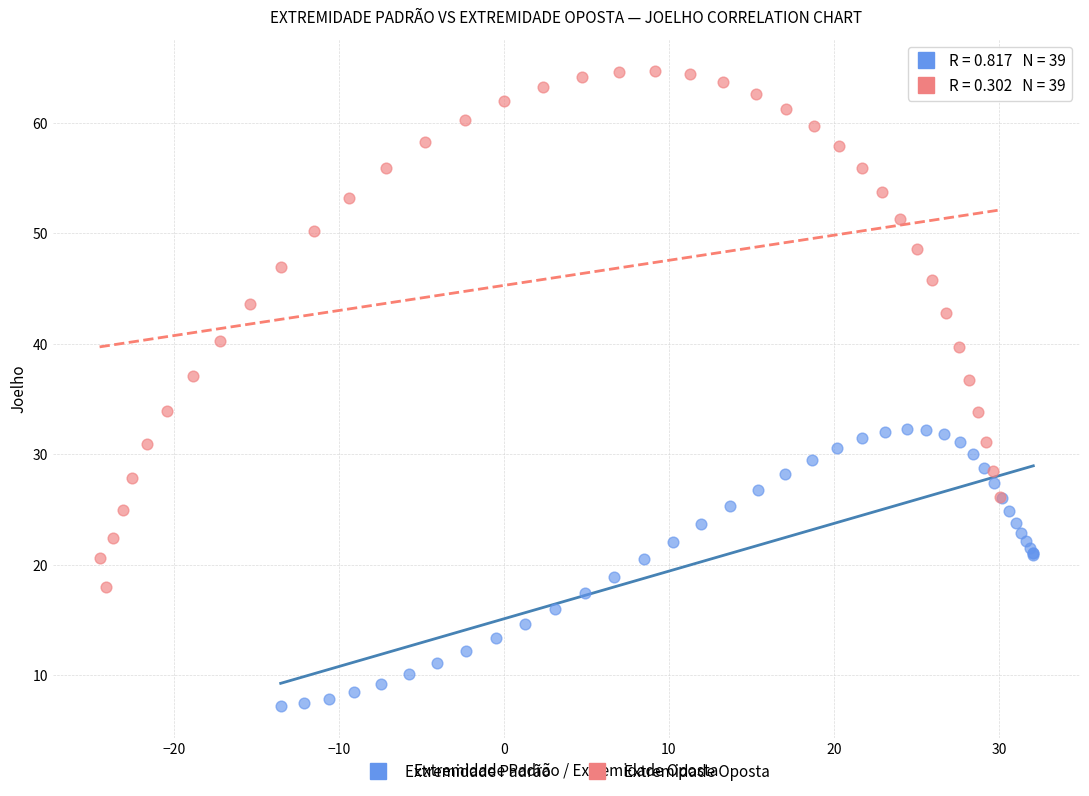

Which series has the largest Y range (max minus min)?

Extremidade Oposta